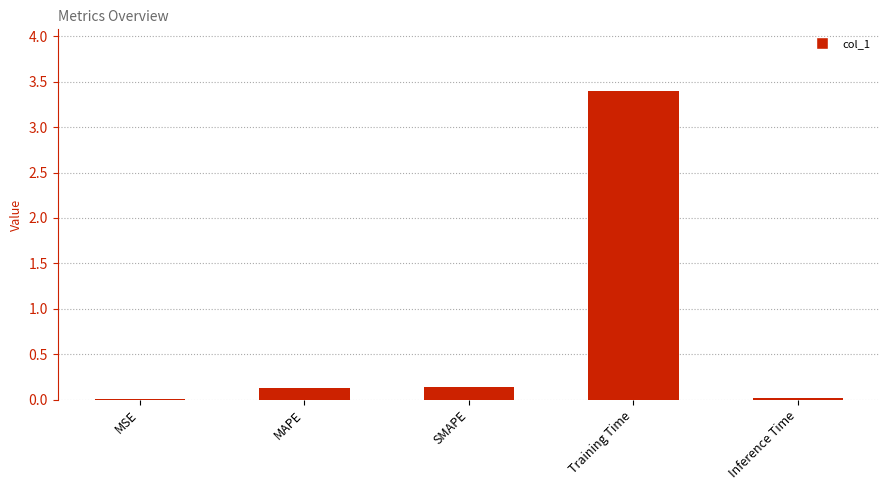

The chart shows a value of 0.0 at MSE. True or false?

True